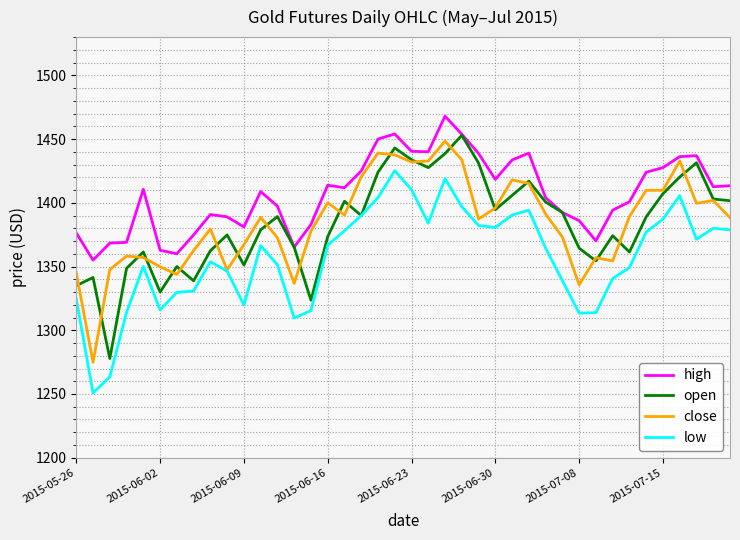

Which series has the largest total across all categories?

high